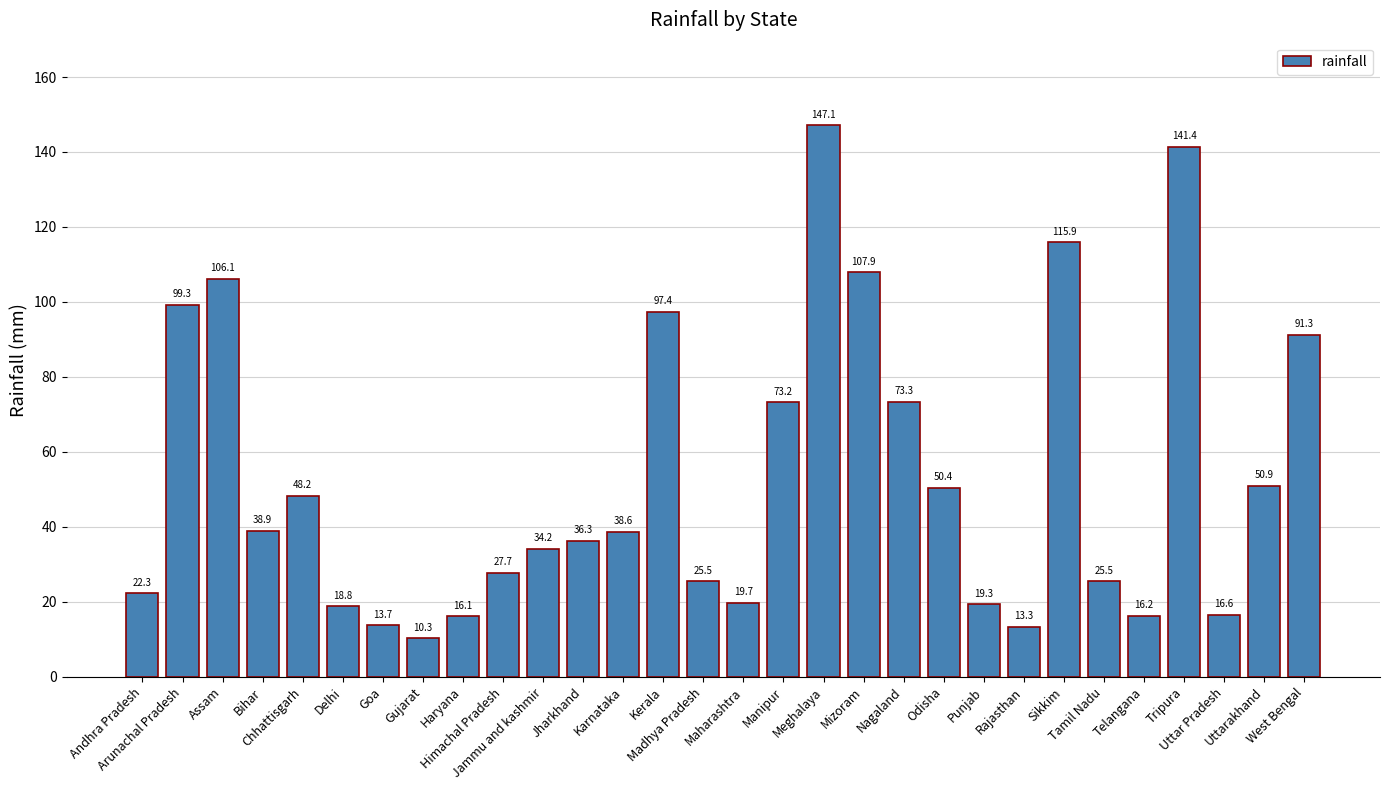

At which label is the value closest to 78?

Nagaland